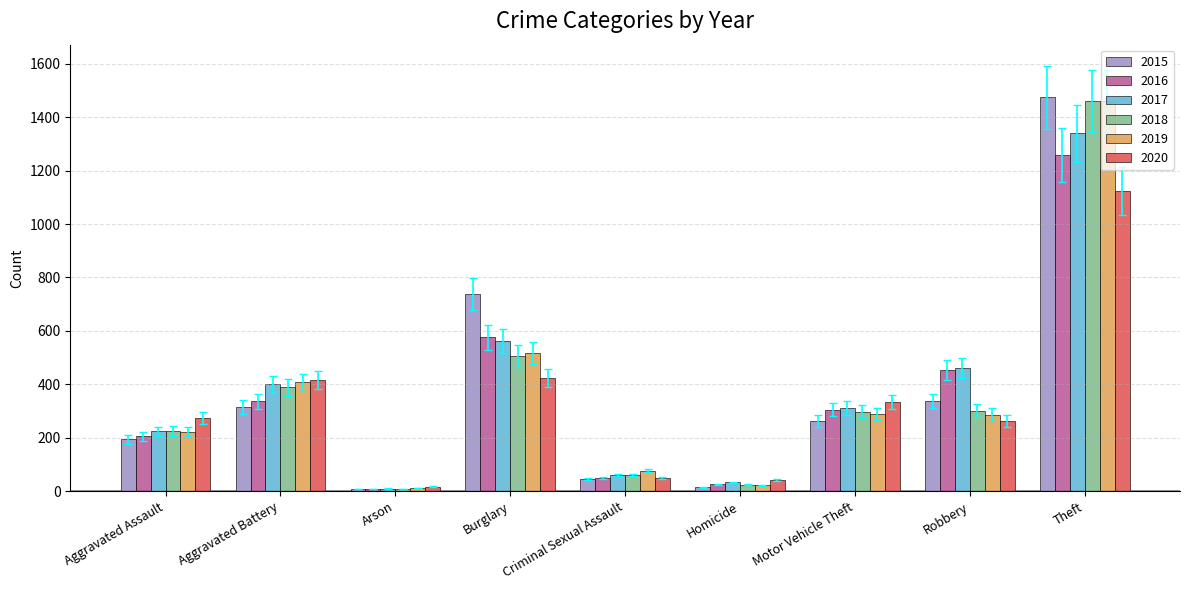

The 2016 series shows 280.4 at Burglary. True or false?

False